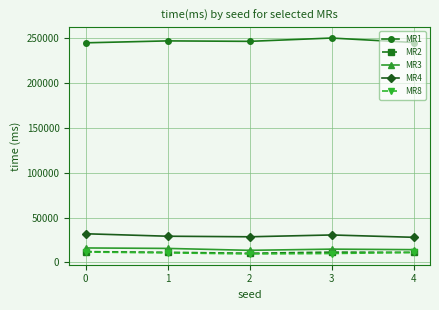

True or false: MR3 and MR1 cross at least once.

False